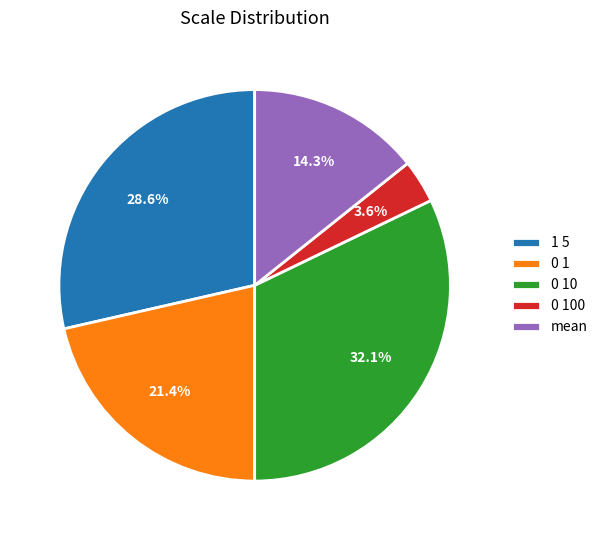

Is there a majority slice in this chart?

No